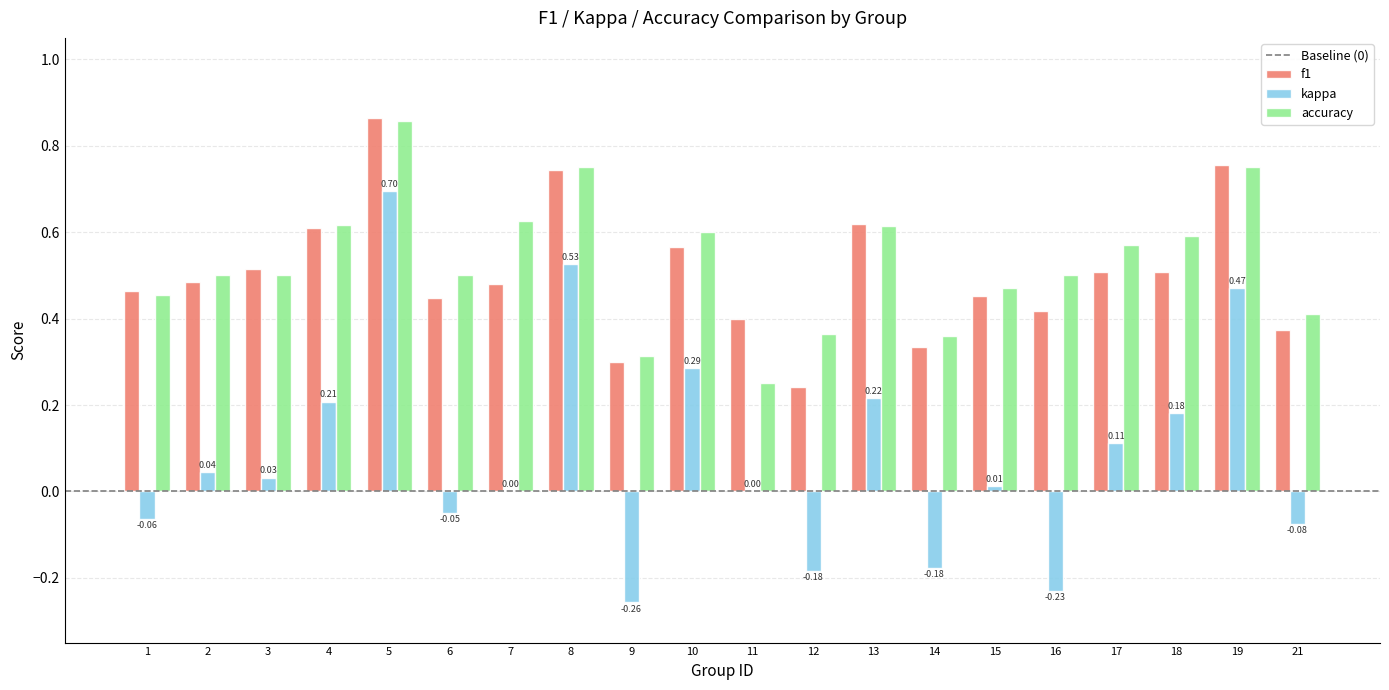

Which series changed the most between 10 and 12?

kappa